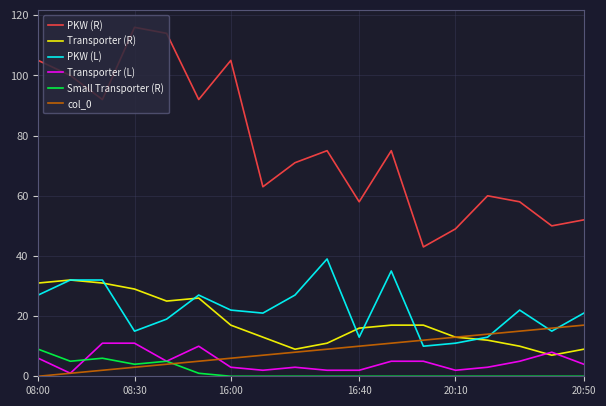

Which series has the widest spread of values?

PKW (R)